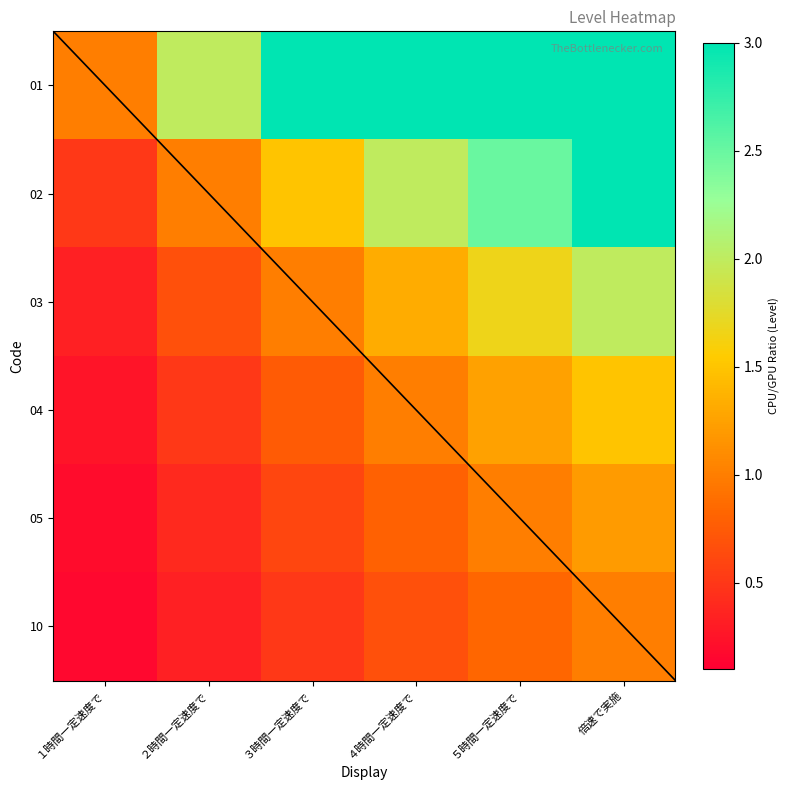

What is the average value of the 03 series?

1.2